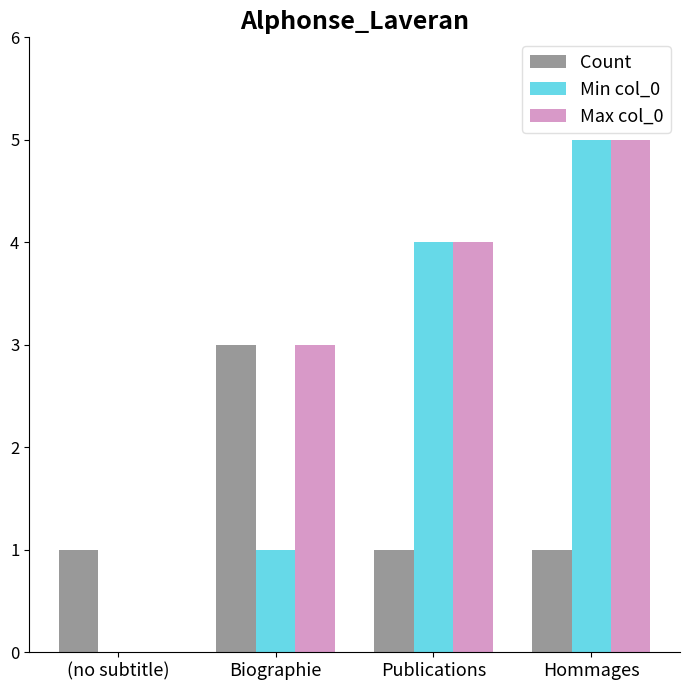

What is the total value across all series at Hommages?

11